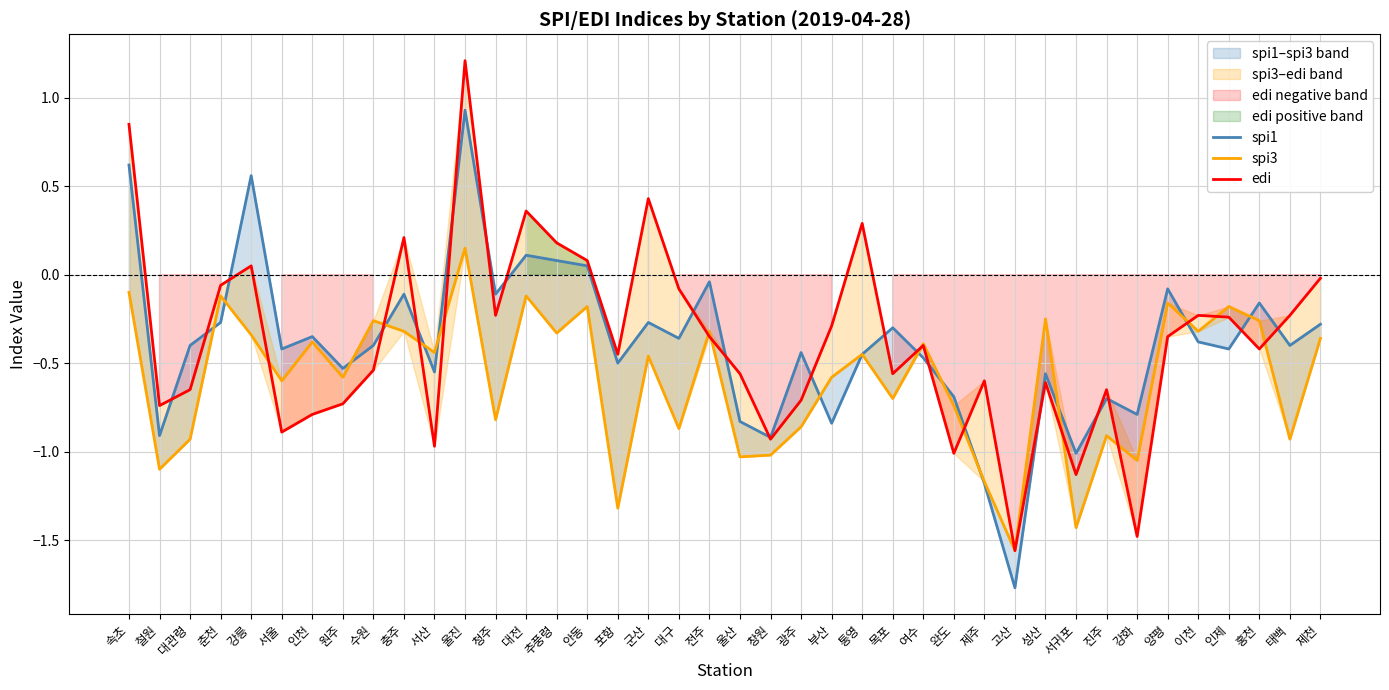

The spi3 series shows -0.2 at 인제. True or false?

True